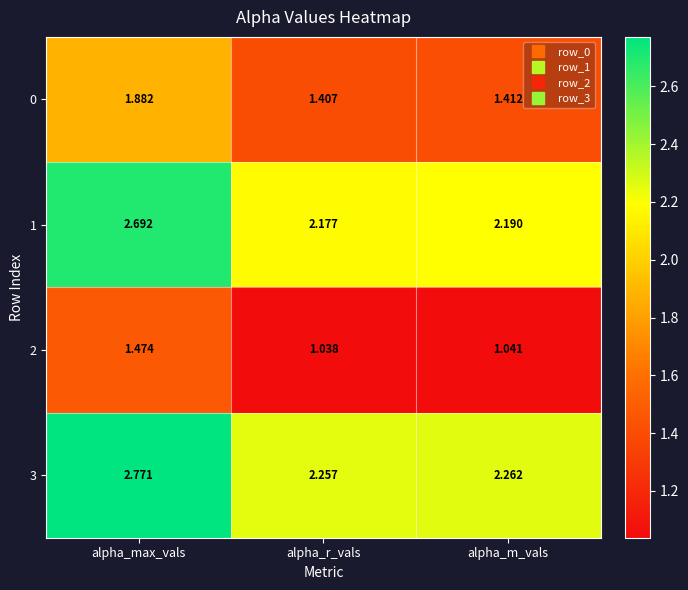

Which series has the widest spread of values?

1